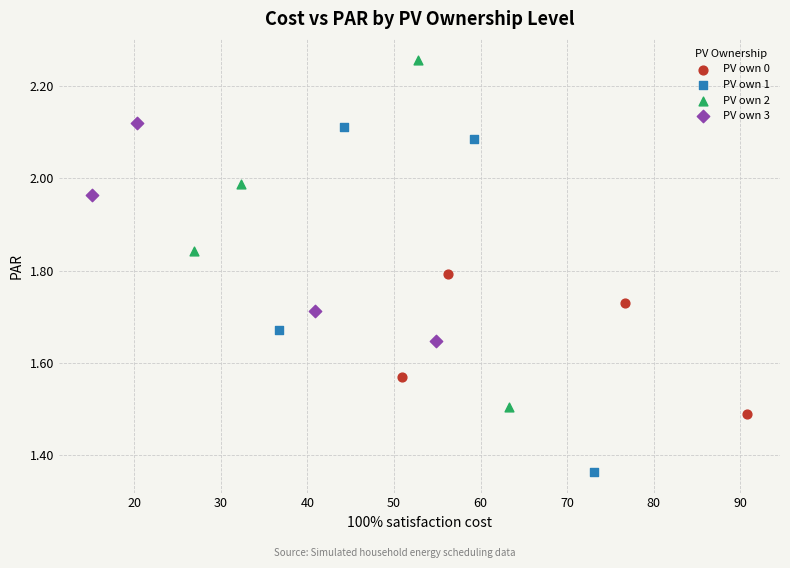

Which series contains the lowest Y value?

PV own 1